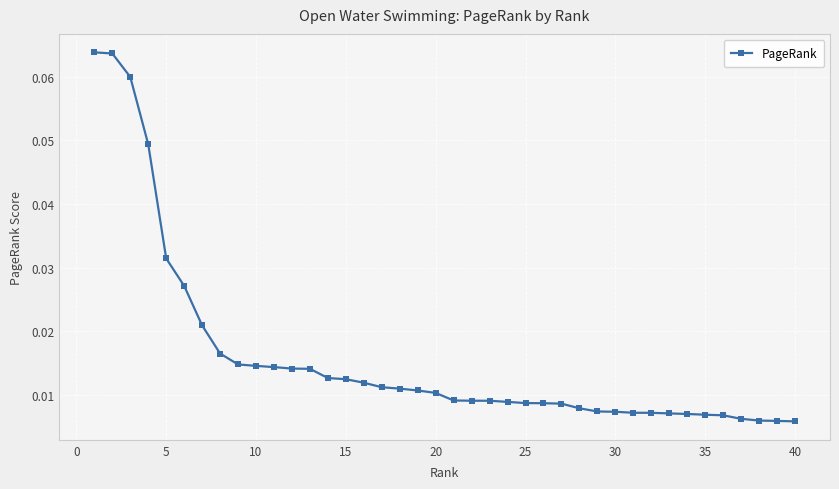

What is the sum of all values?

0.6